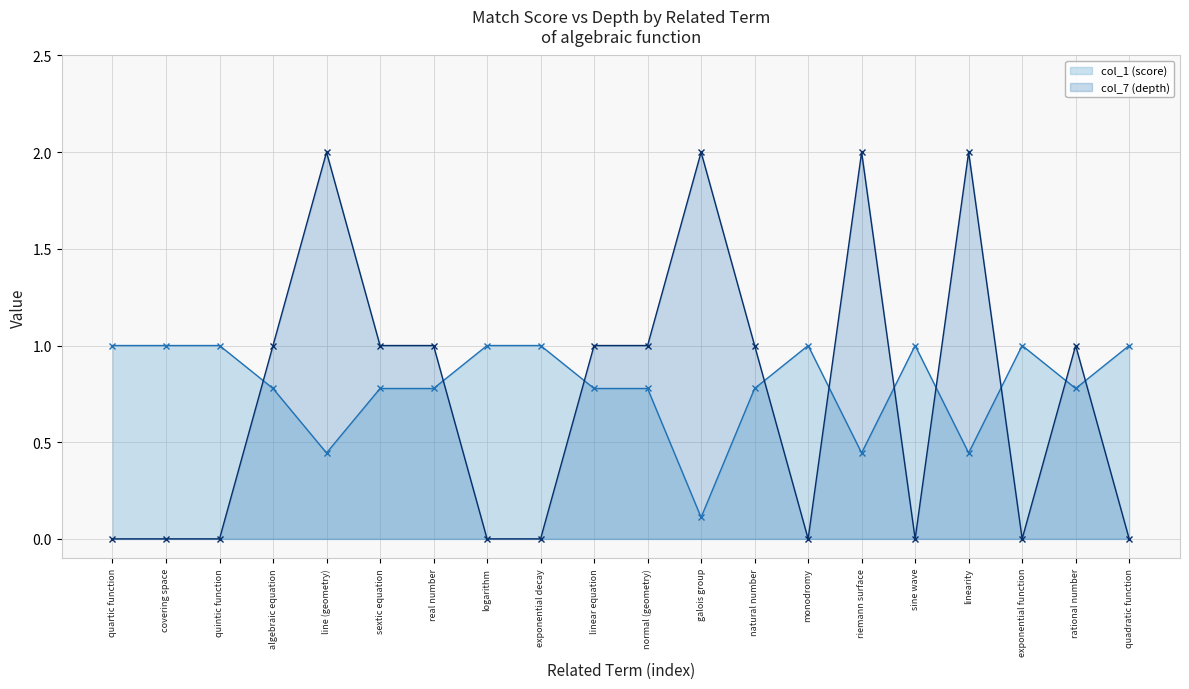

What is the lowest value of the col_1 (score) series?

0.1